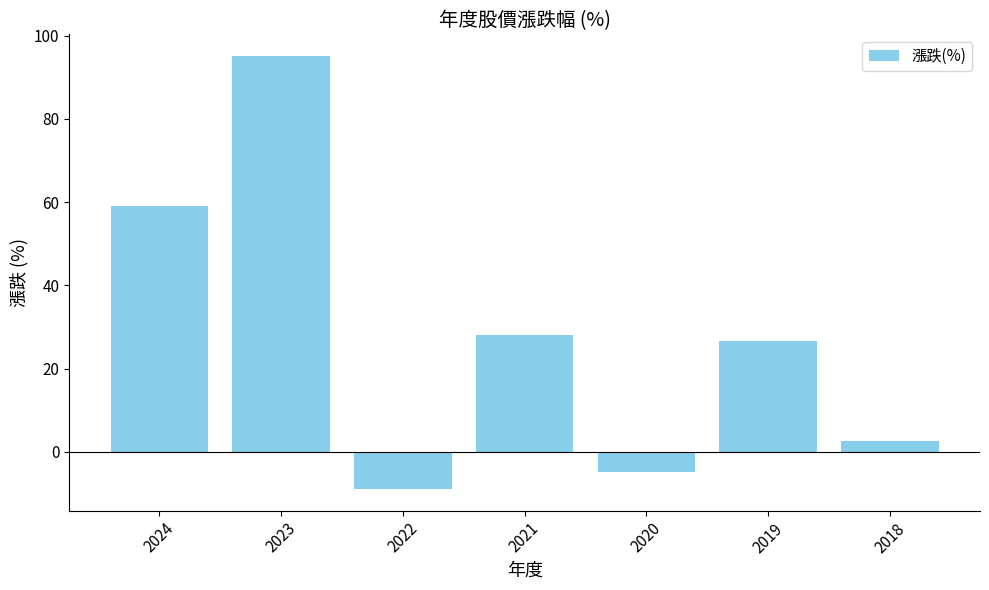

How many values are below 26?

3